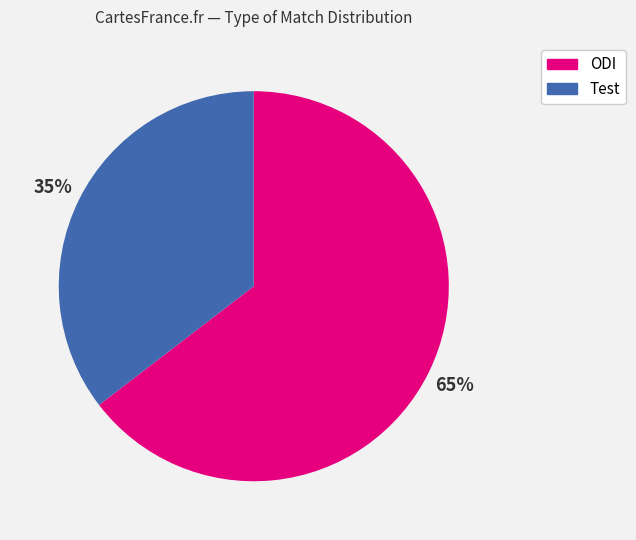

Does any single category account for the majority?

Yes